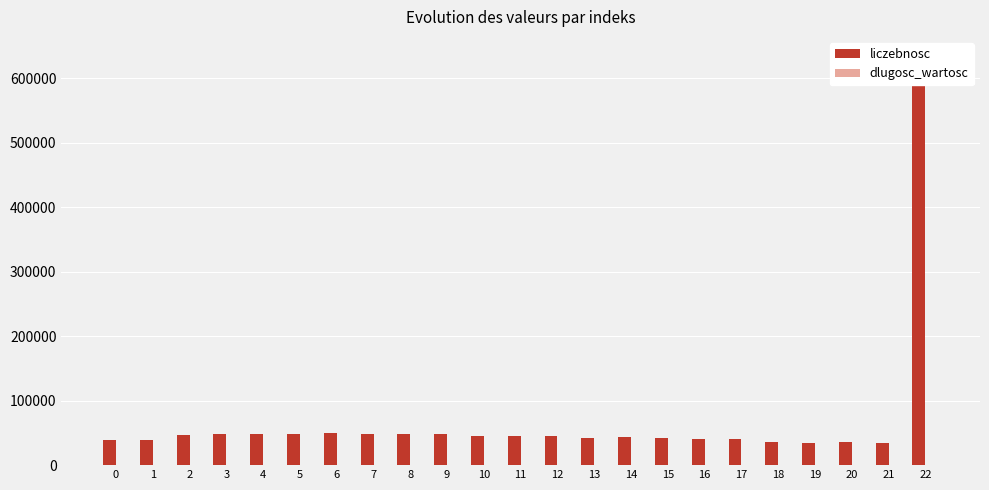

What is the smallest value displayed?

2